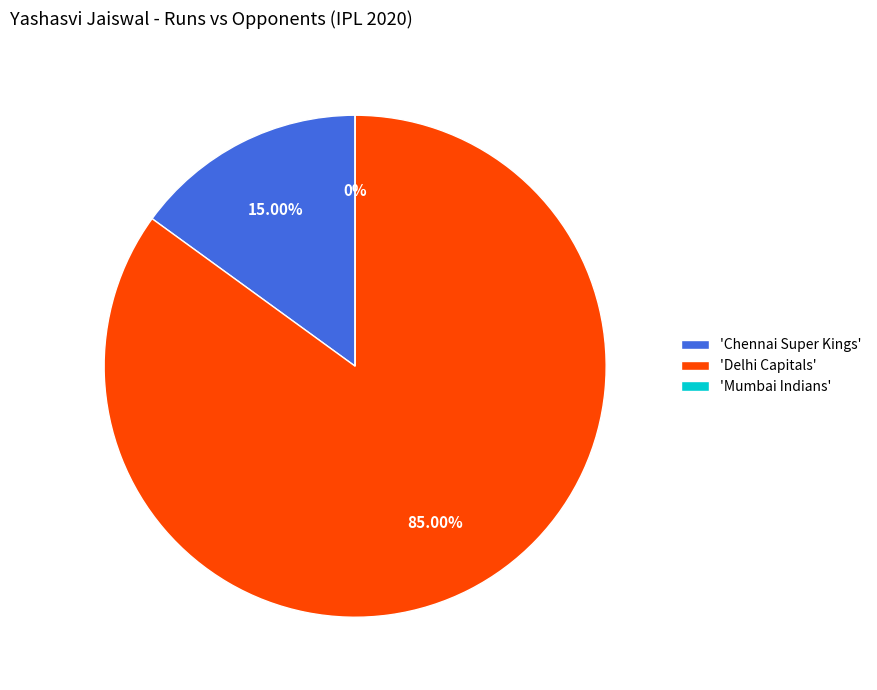

Which category has the smallest portion of the pie?

Mumbai Indians